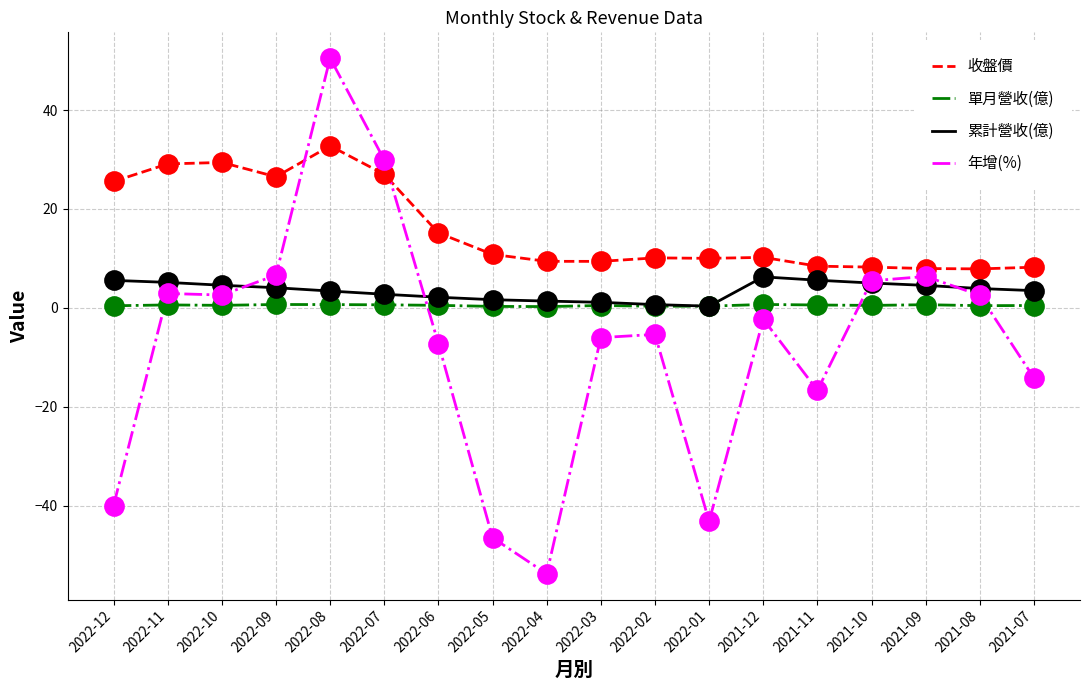

Which series has the largest total across all categories?

收盤價